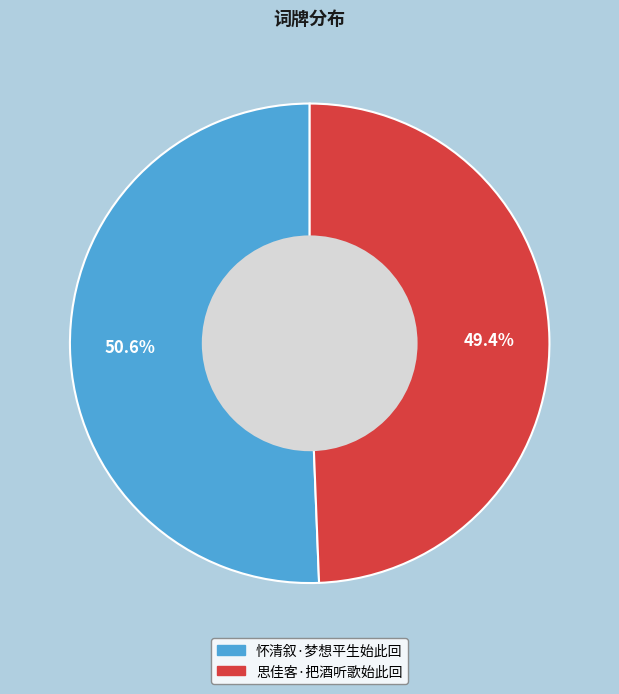

Which slice is the largest?

怀清叙·梦想平生始此回